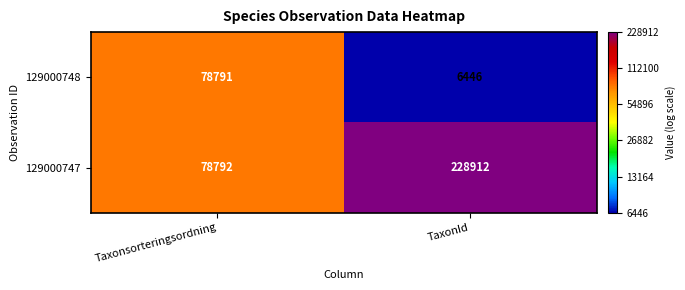

How many values in the 129000748 series are below 78791?

1